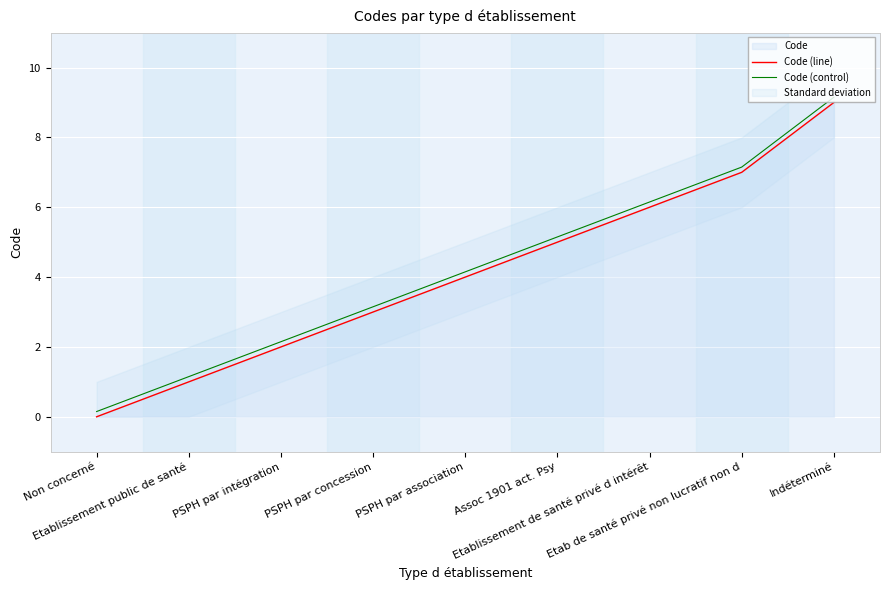

True or false: Code (control) and Code (line) cross at least once.

False